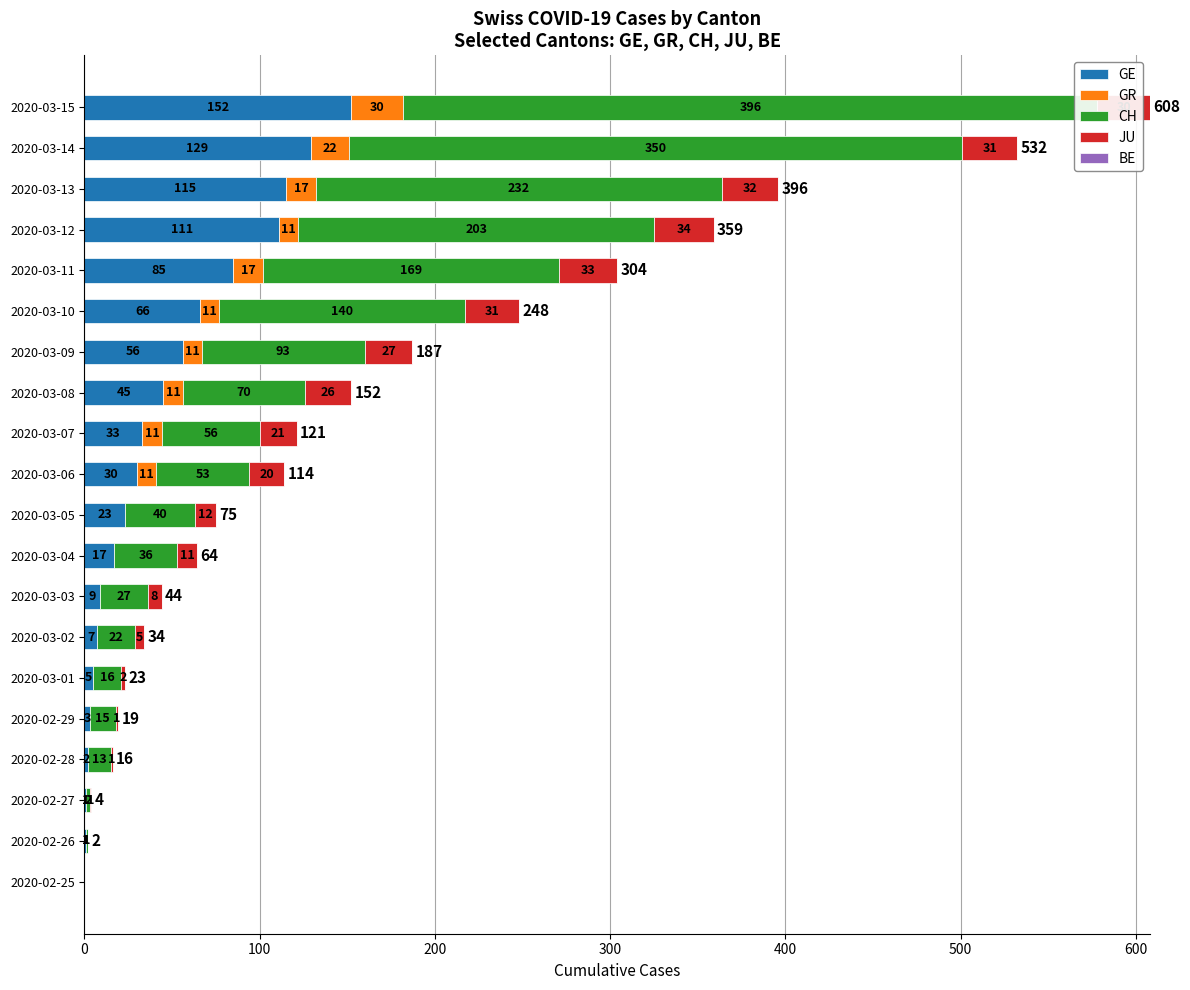

The JU series shows 0.0 at 2020-02-26. True or false?

True